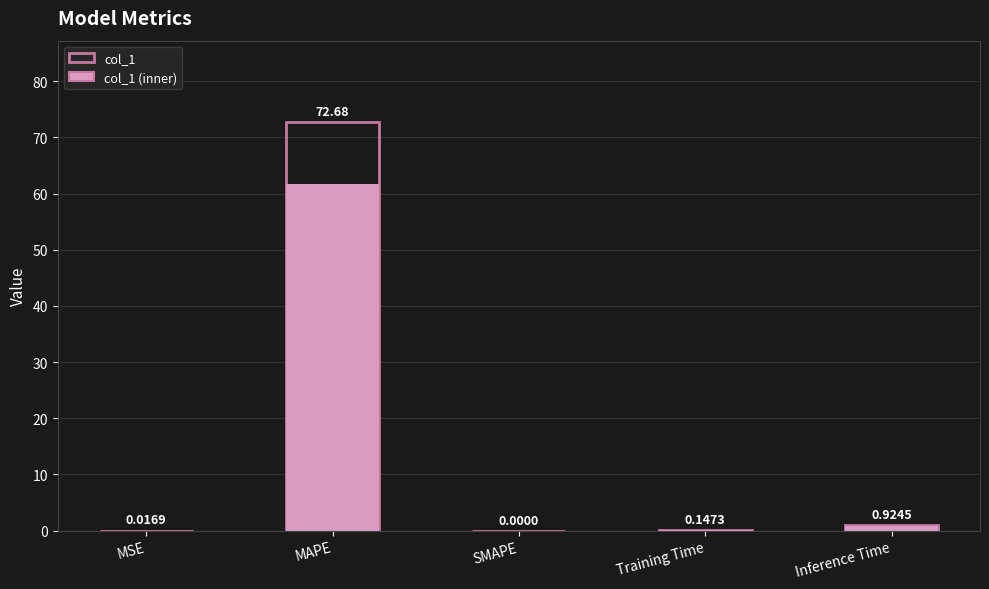

How many bars are there in total?

10